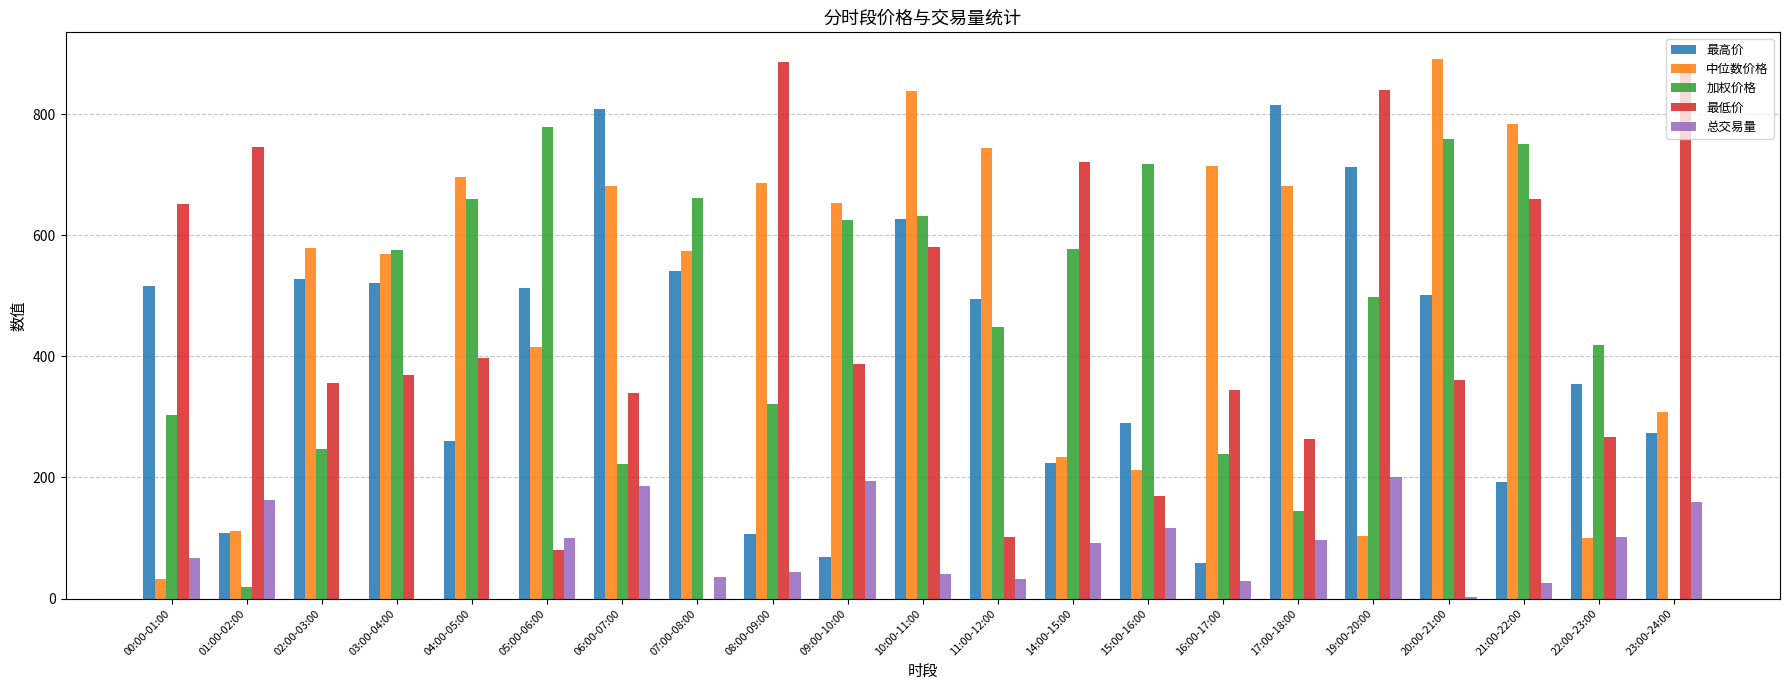

The value of 中位数价格 at 22:00-23:00 is 69.2. True or false?

False